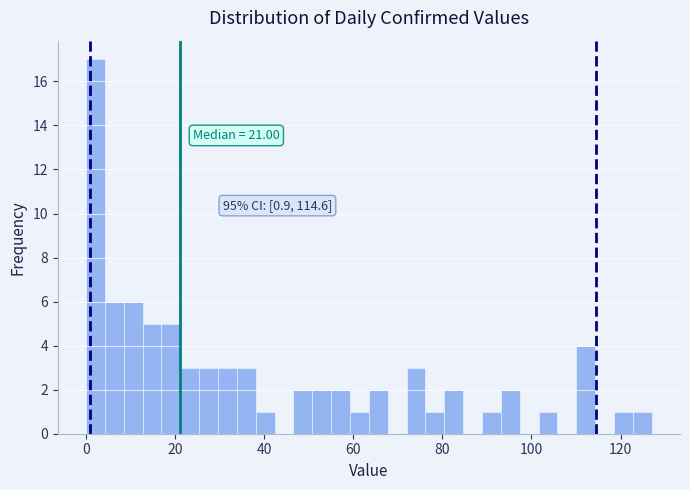

Read against the x-axis, roughly where is the centre of the tallest bar?

2